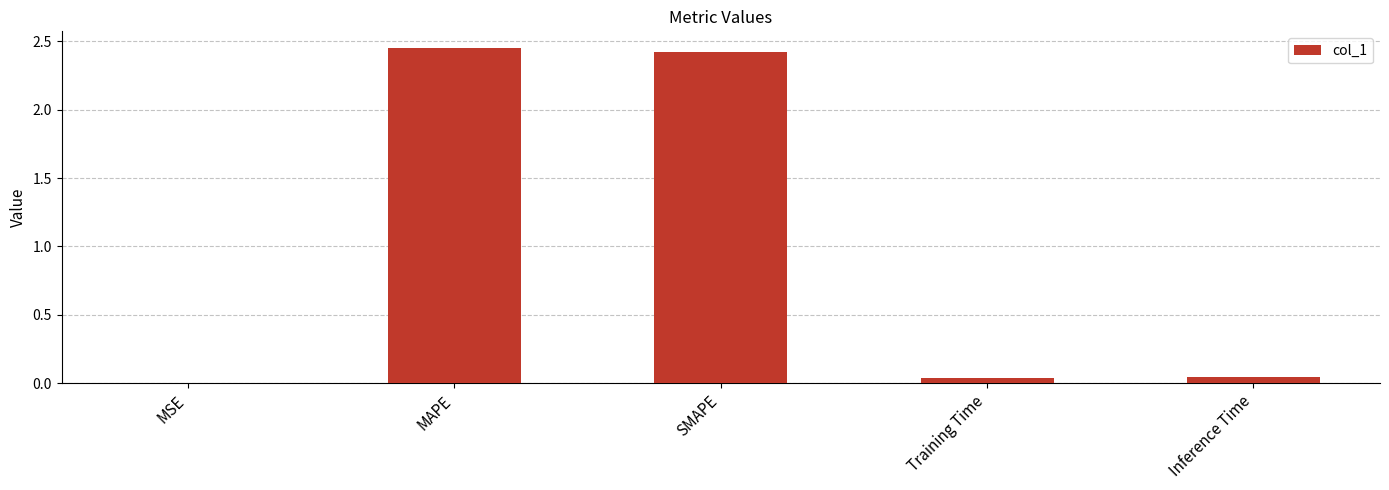

True or false: the data shows 2.4 at SMAPE.

True